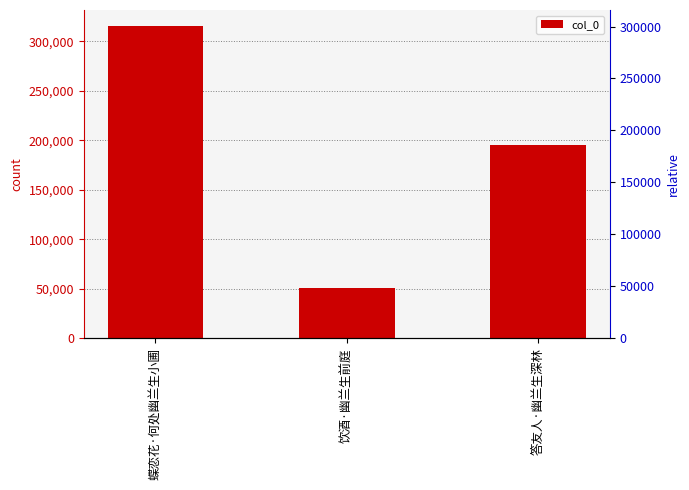

What is the change in value from 蝶恋花·何处幽兰生小圃 to 饮酒·幽兰生前庭?

-264957